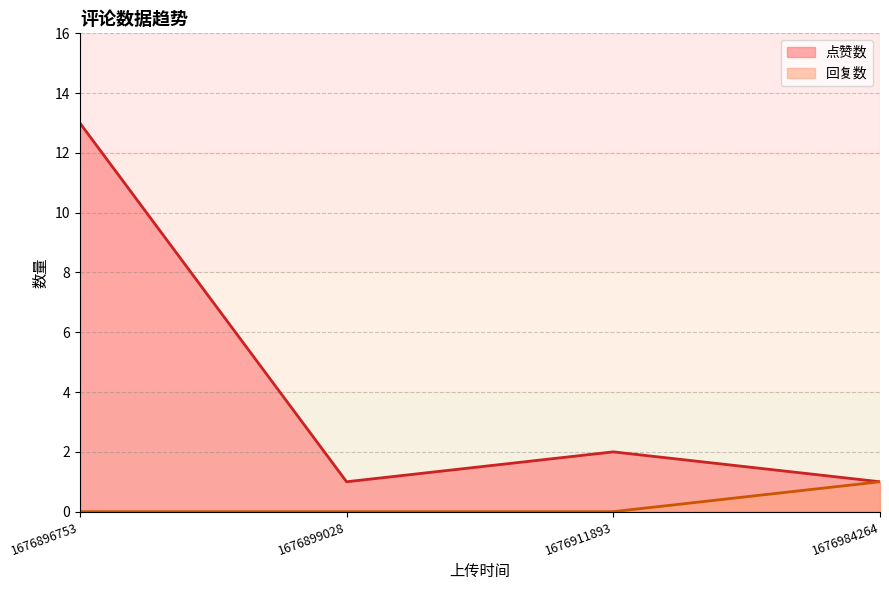

What is the smallest value displayed?

0